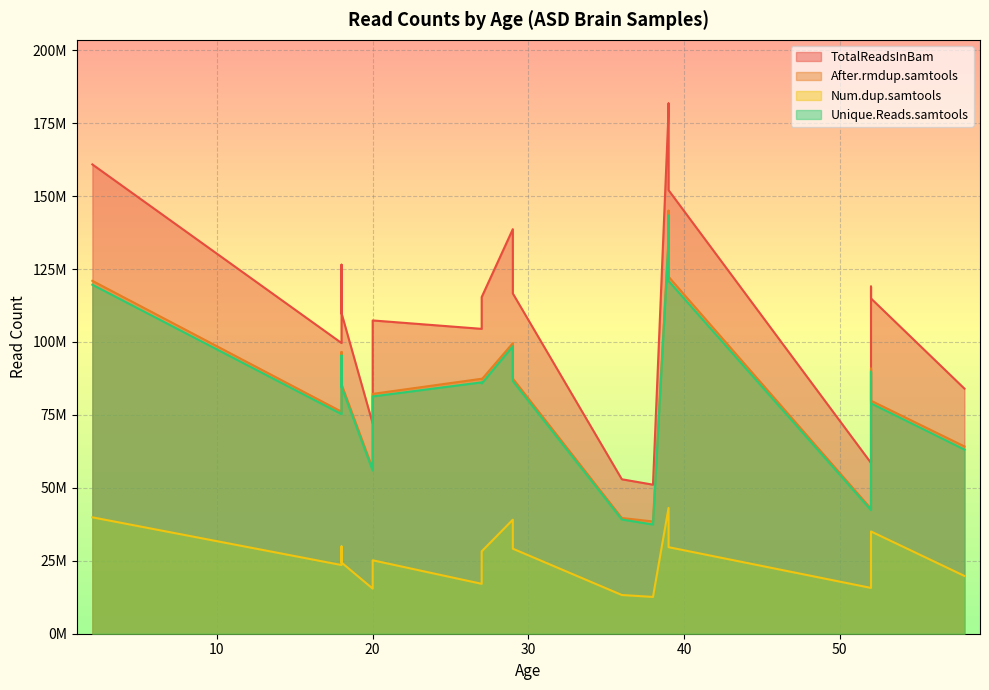

What are all the series names shown in the legend?

TotalReadsInBam, After.rmdup.samtools, Num.dup.samtools, Unique.Reads.samtools